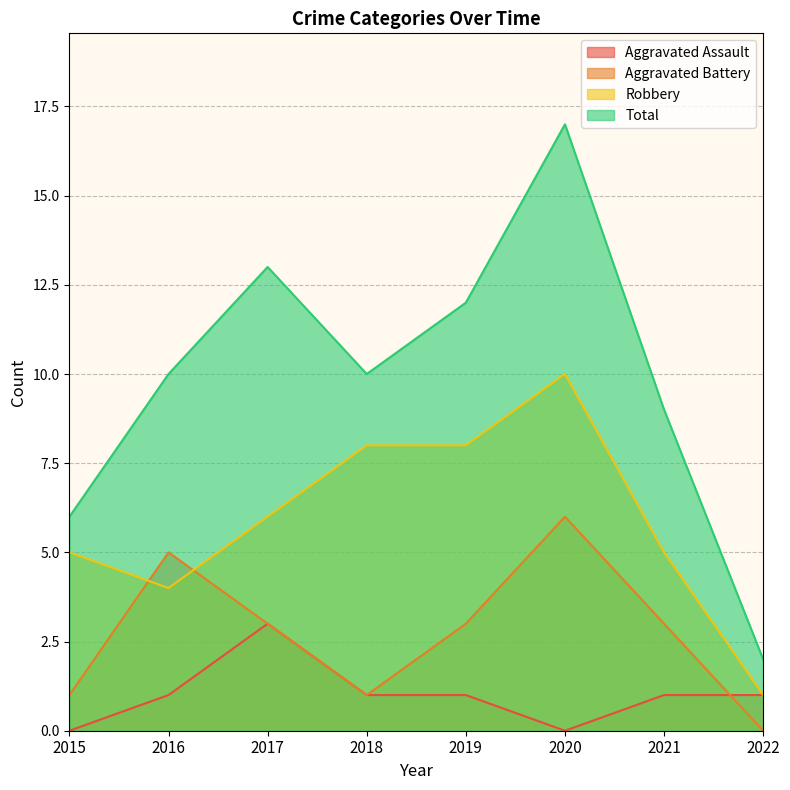

What is the difference between the second highest and minimum values in the Robbery series?

7